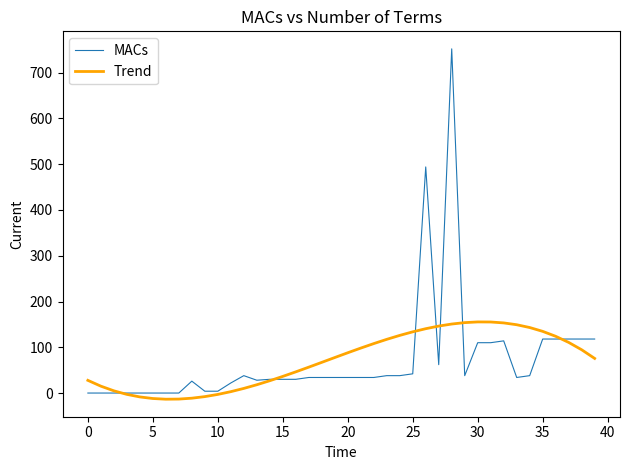

How many lines are shown in the chart?

2